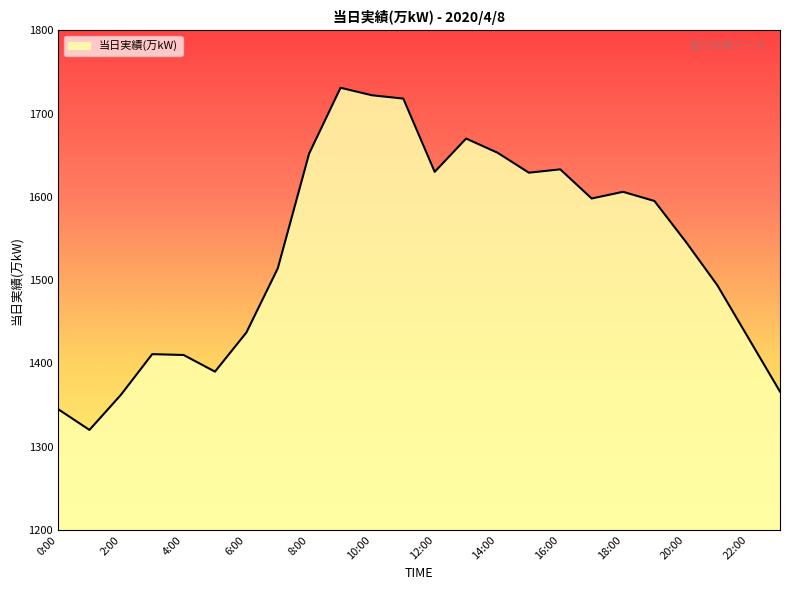

What is the minimum value shown in the chart?

1320